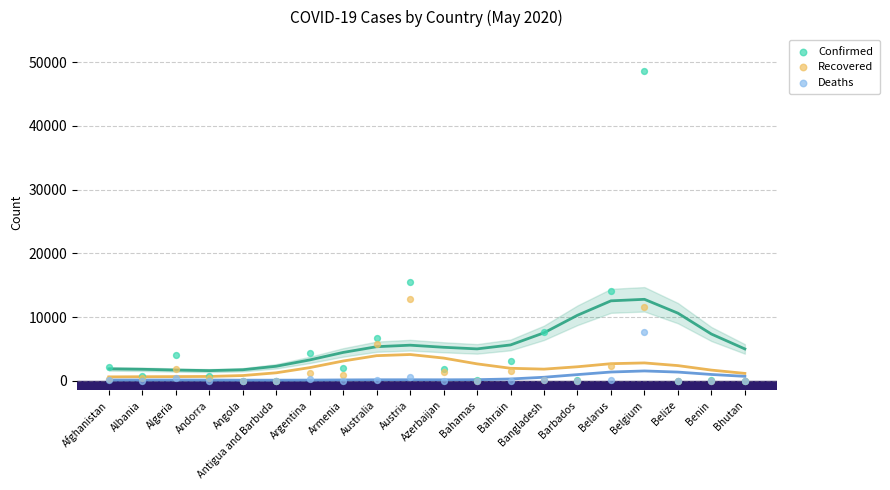

Across all series, what Y value is closest to 24259?

15452